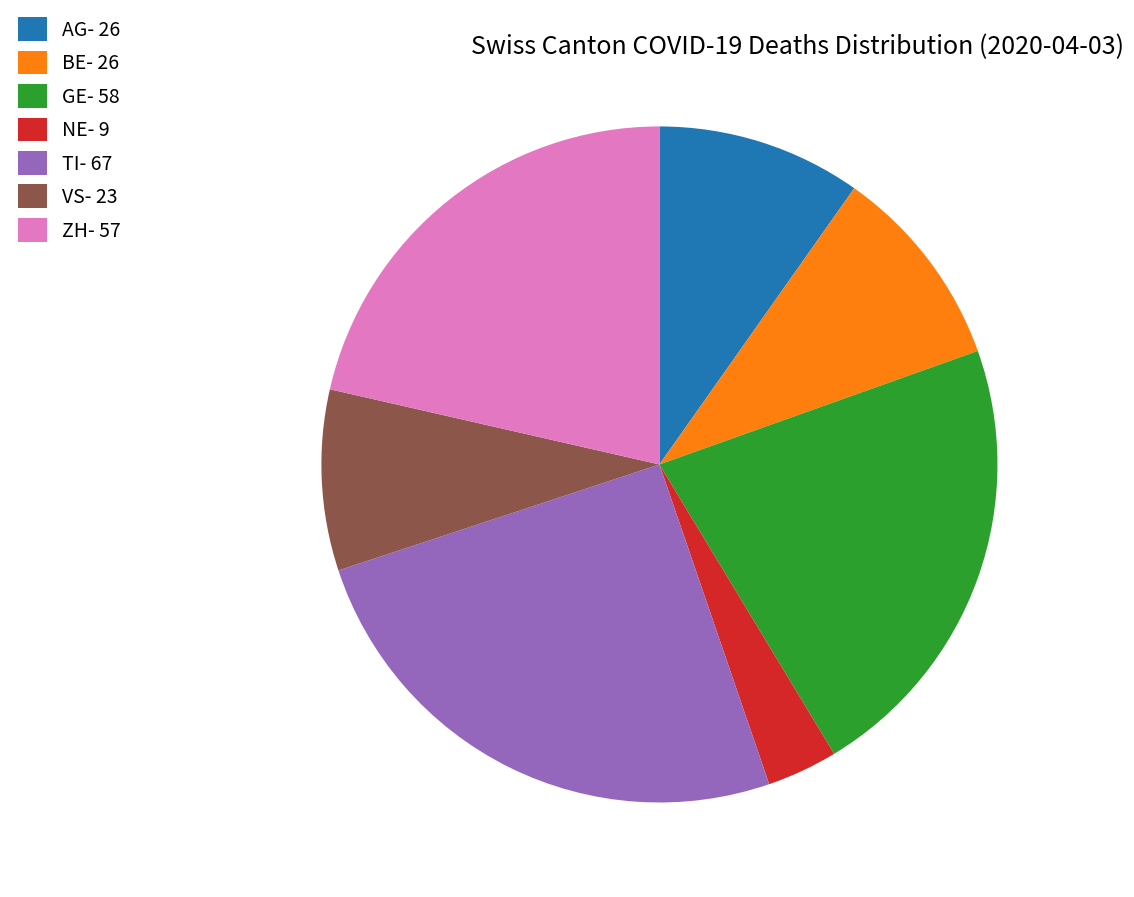

Between VS- 23 and TI- 67, which is larger?

TI- 67